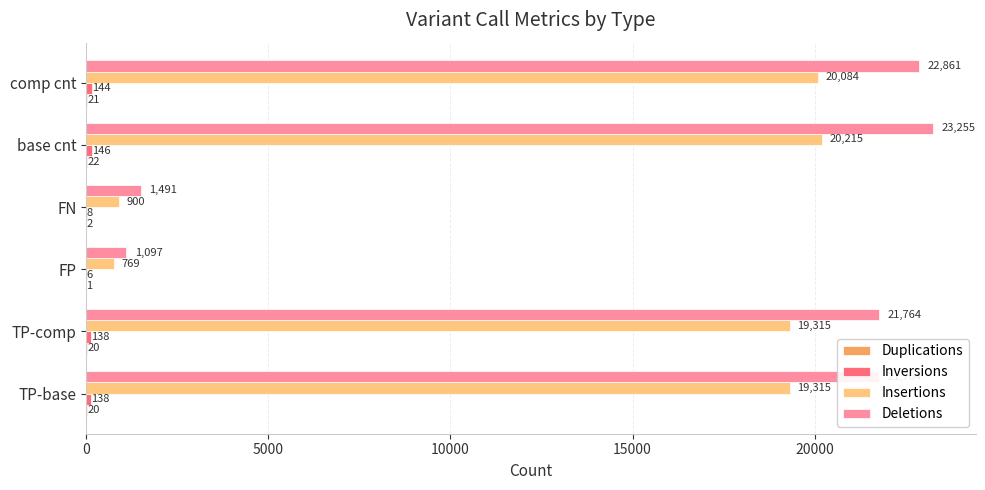

Between TP-base and comp cnt, which series saw the biggest shift?

Deletions